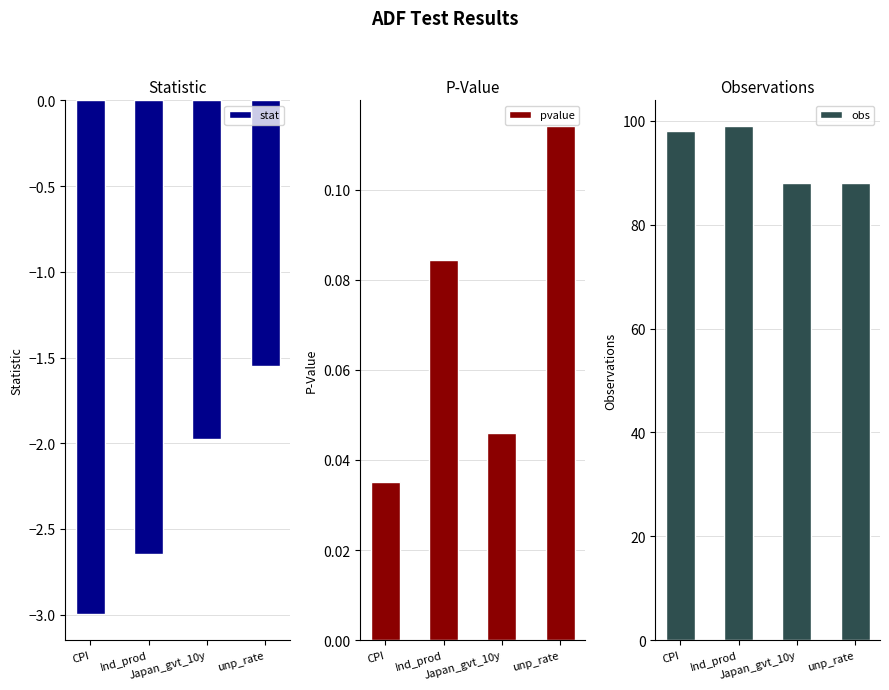

List the labels in order of obs value, largest first.

Ind_prod, CPI, Japan_gvt_10y, unp_rate